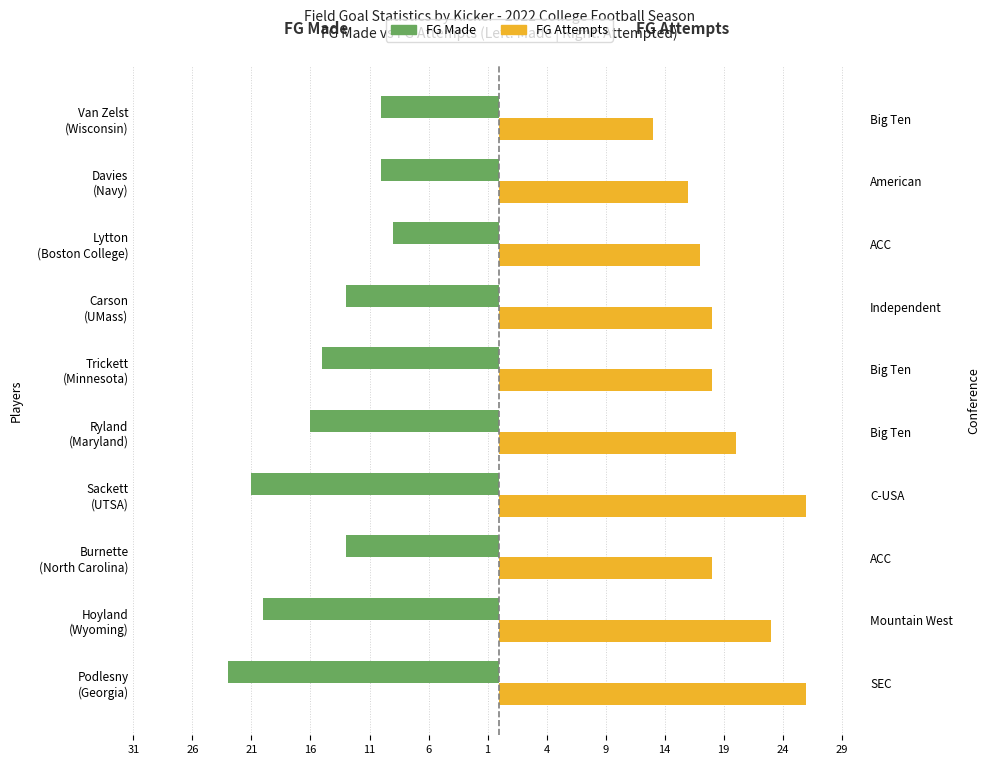

How many bars are there in total?

20